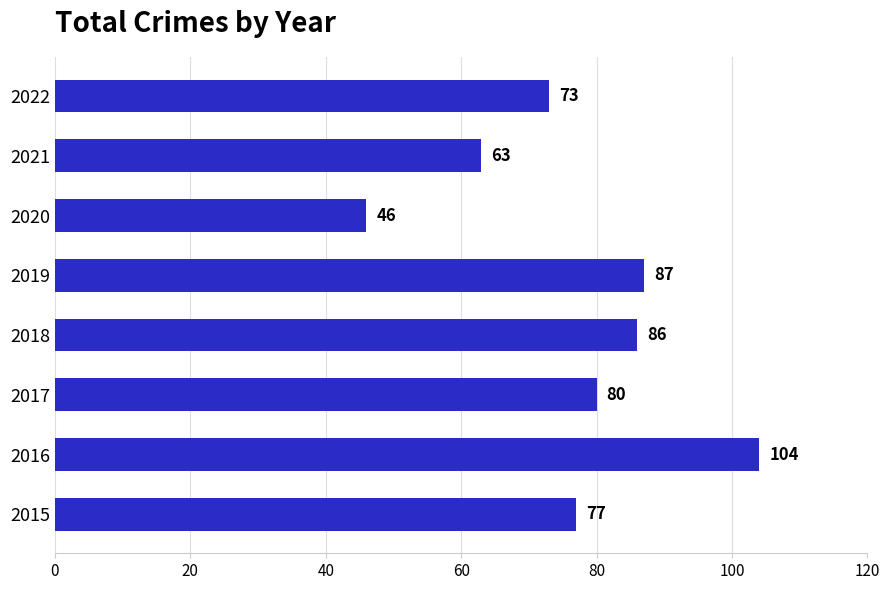

Is it true that the value at 2016 is 104?

True